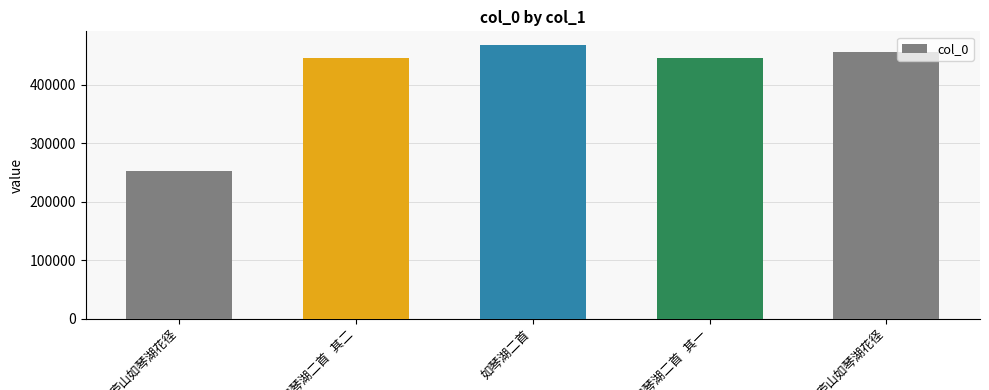

Reading left to right, list all the values displayed in this chart.

庐山如琴湖花径=252381	如琴湖二首 其二=444916	如琴湖二首=467651	如琴湖二首 其一=444915	庐山如琴湖花径=455278